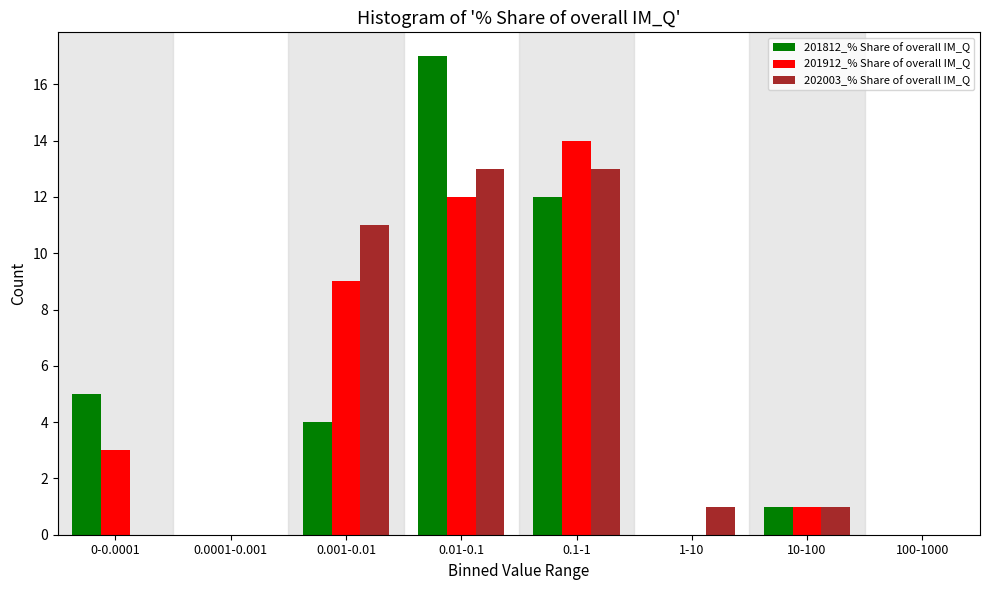

Reading right to left, what are all the values shown in this chart?

201812_% Share of overall IM_Q: 100-1000=0	10-100=1	1-10=0	0.1-1=12	0.01-0.1=17	0.001-0.01=4	0.0001-0.001=0	0-0.0001=5
201912_% Share of overall IM_Q: 100-1000=0	10-100=1	1-10=0	0.1-1=14	0.01-0.1=12	0.001-0.01=9	0.0001-0.001=0	0-0.0001=3
202003_% Share of overall IM_Q: 100-1000=0	10-100=1	1-10=1	0.1-1=13	0.01-0.1=13	0.001-0.01=11	0.0001-0.001=0	0-0.0001=0